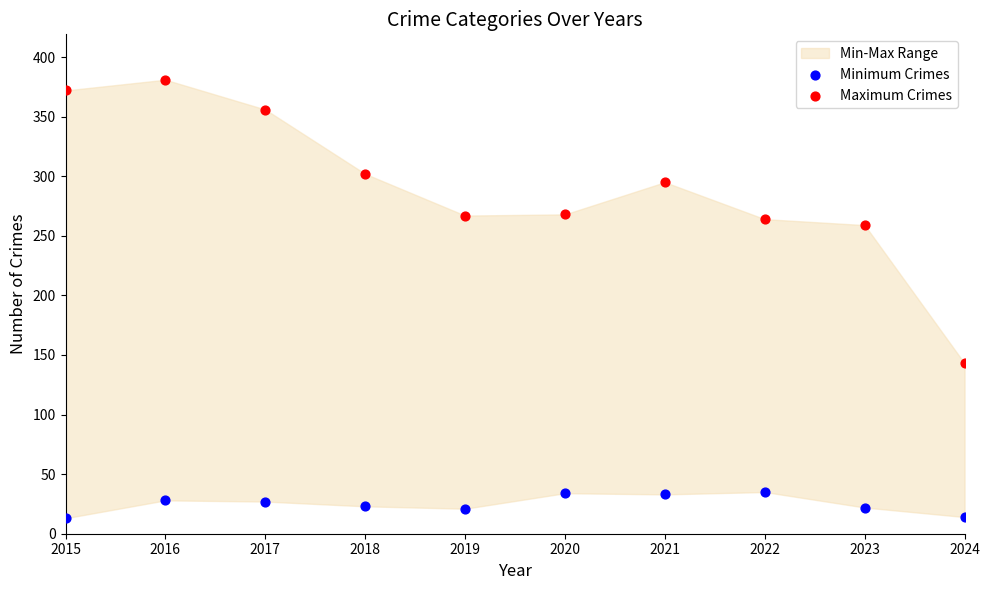

Which series reaches the minimum Y coordinate?

Minimum Crimes